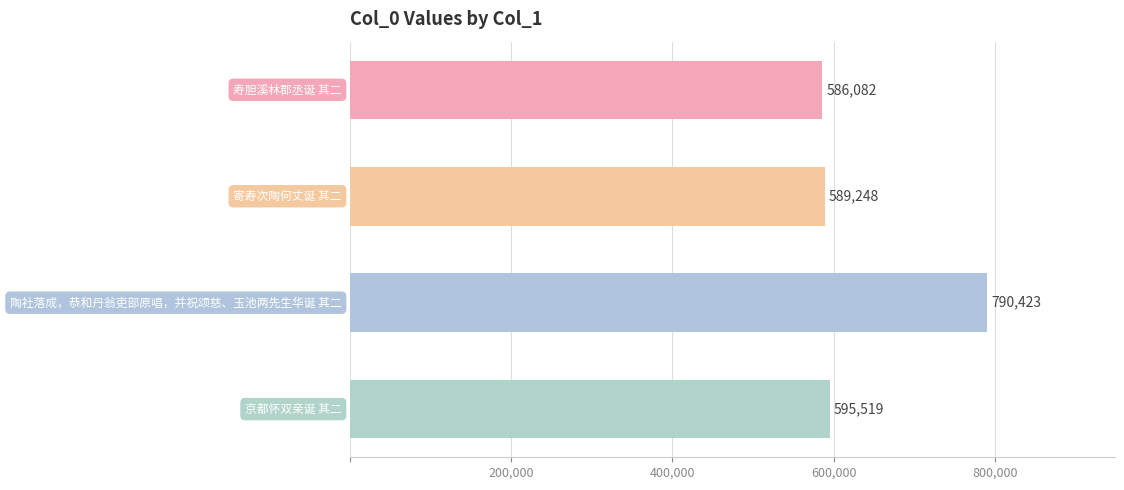

What is the value of the 2nd bar from the top?

589248